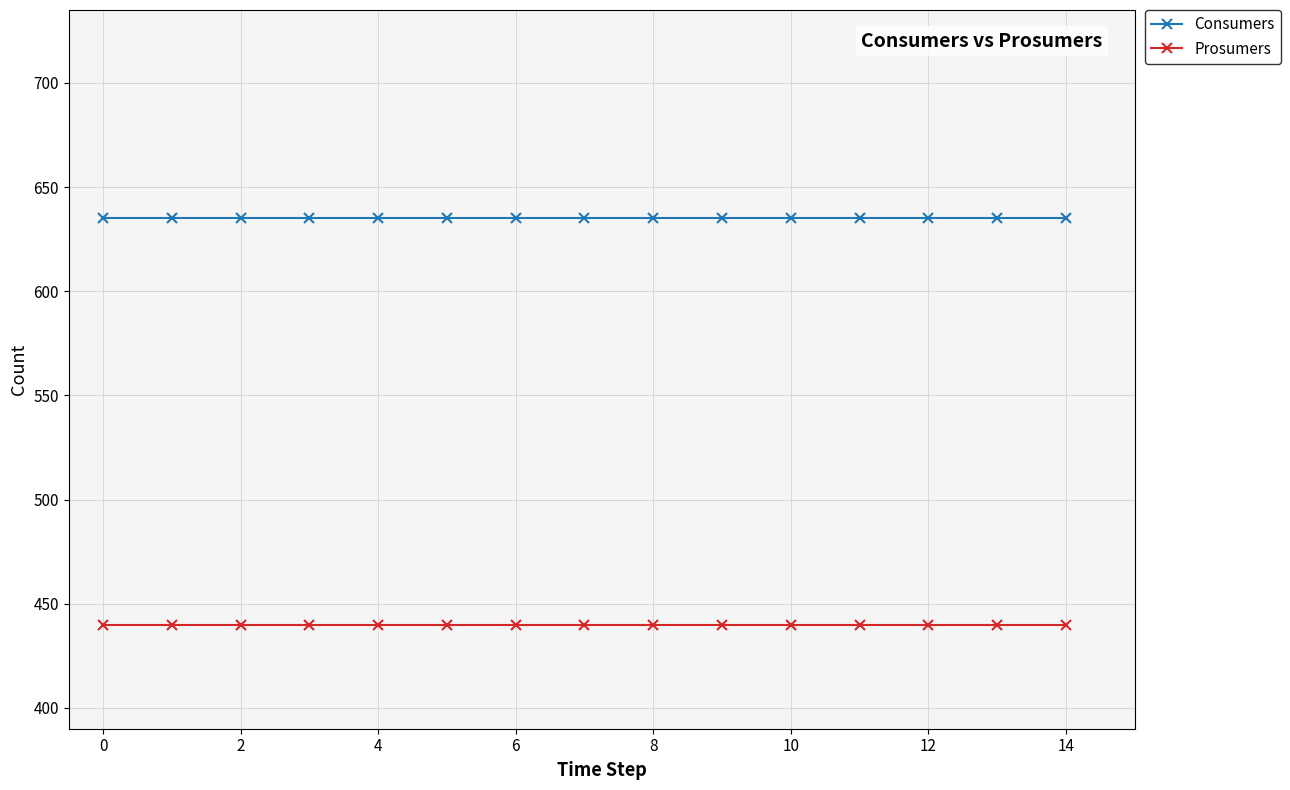

Reading left to right, extract all data points from this chart.

Consumers: 635	635	635	635	635	635	635	635	635	635	635	635	635	635	635
Prosumers: 440	440	440	440	440	440	440	440	440	440	440	440	440	440	440